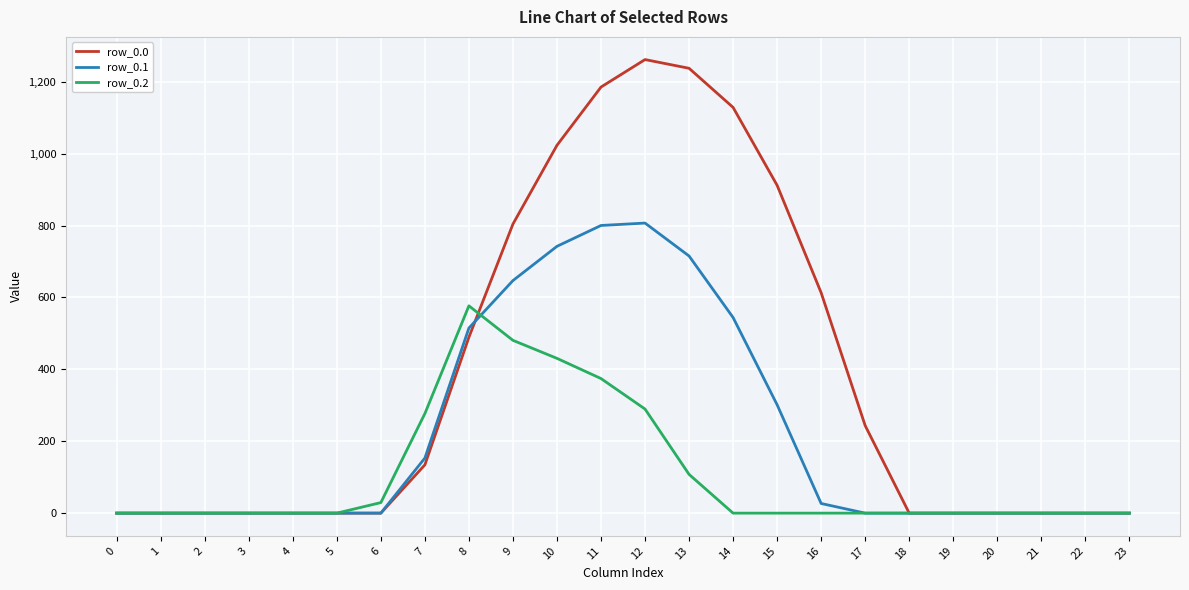

Is this an area chart (filled region under the line)?

No